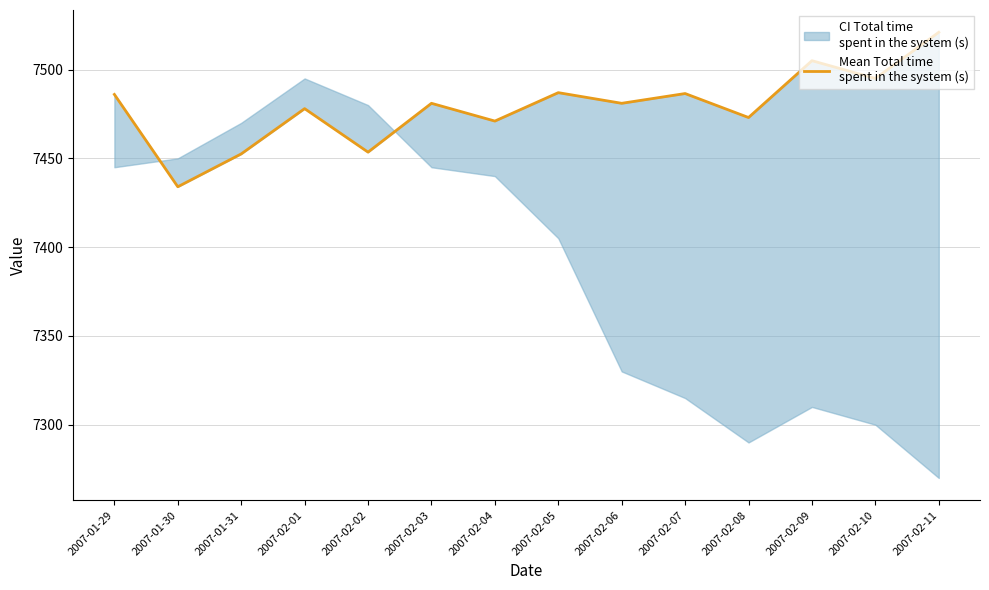

Reading left to right, extract all data points from this chart.

7486.0	7434.0	7452.5	7478.0	7453.5	7481.0	7471.0	7487.0	7481.0	7486.5	7473.0	7505.0	7495.0	7521.0